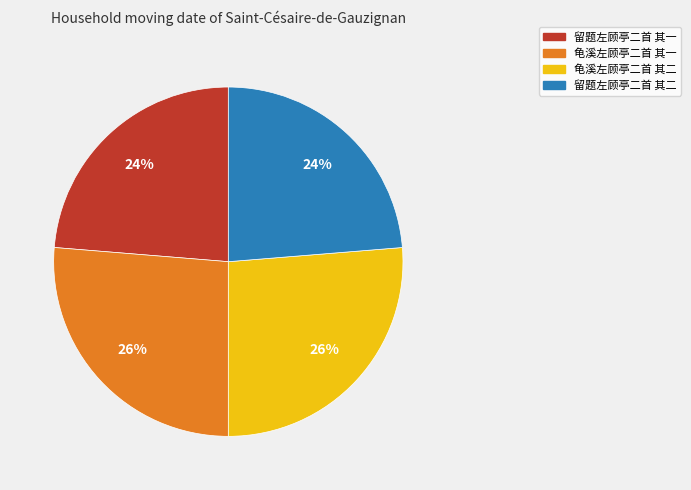

How many segments does this pie chart have?

4